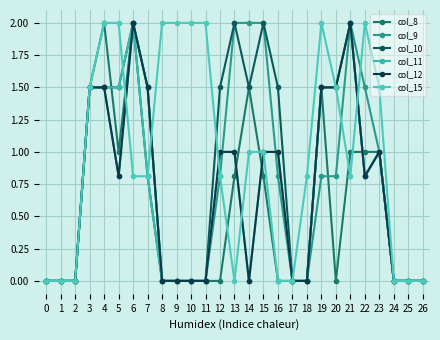

How many lines are shown in the chart?

6